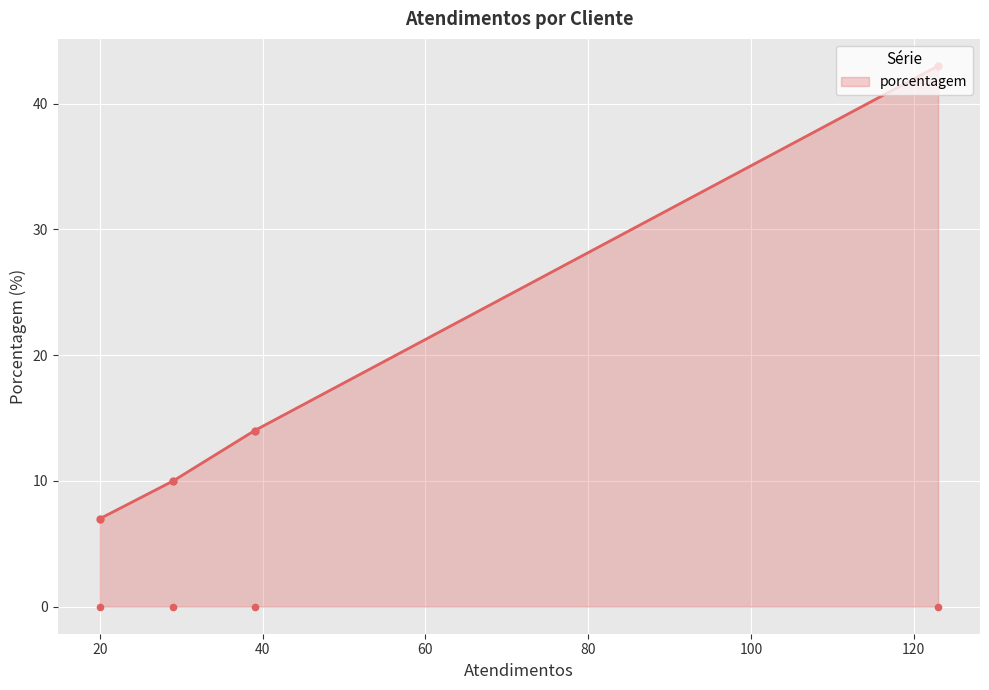

What is the value of the porcentagem point at the 3rd from the left?

14